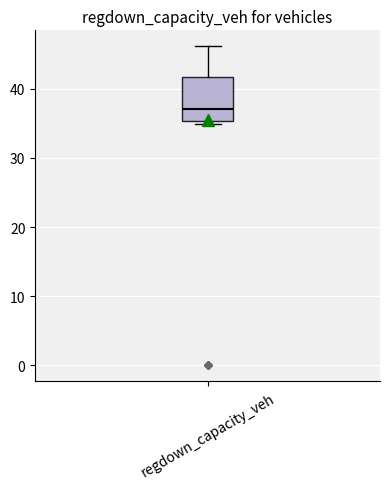

Where is the upper edge of the box for regdown_capacity_veh on the y-axis? The values are not printed on the chart, so give them approximately, as read against the axis.

42